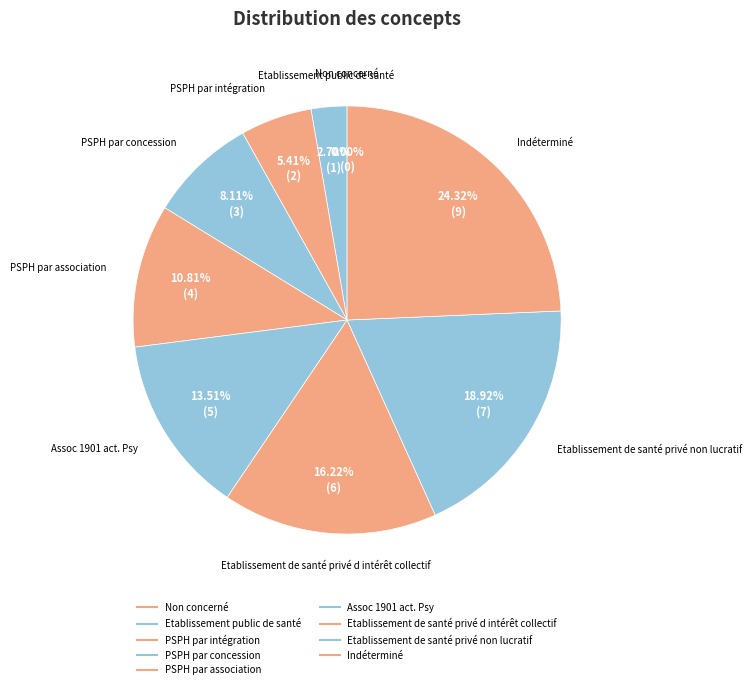

Which slice is the largest?

Indéterminé